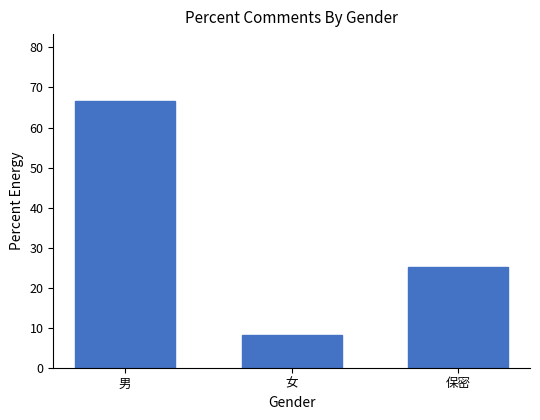

Which has a higher value, 保密 or 男?

男